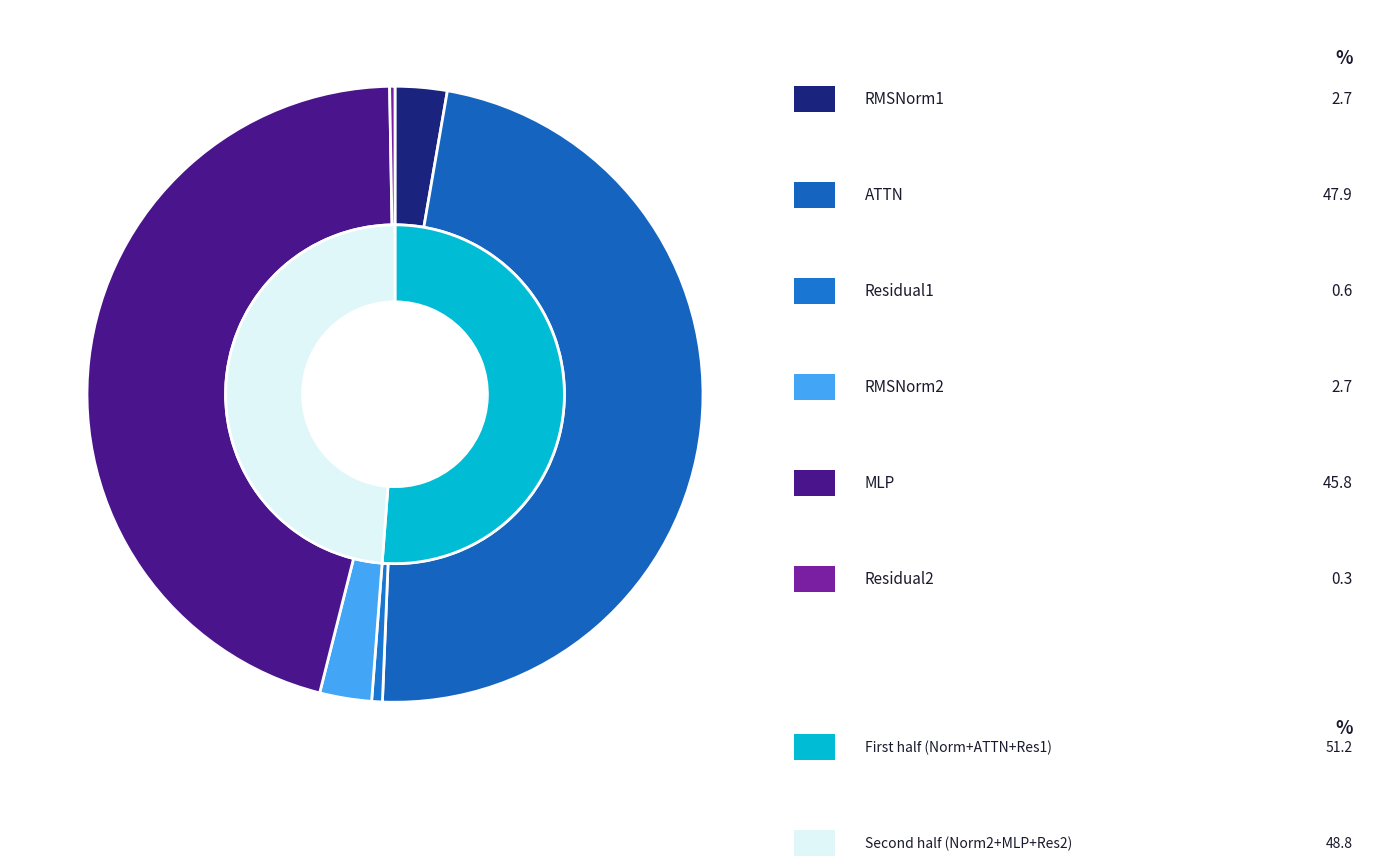

To the nearest percent, what is the average slice percentage?

17%